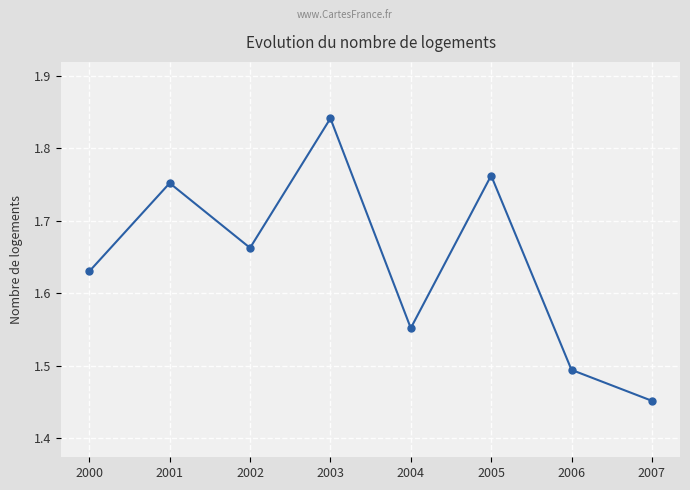

The chart shows a value of 0.7 at 2005. True or false?

False